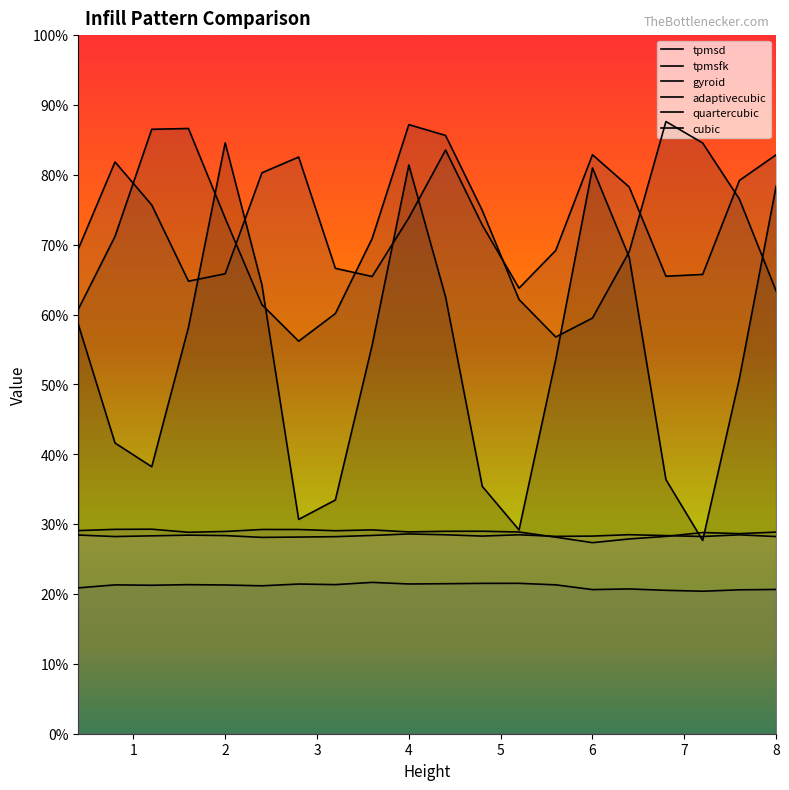

True or false: tpmsfk and adaptivecubic intersect in this chart.

False